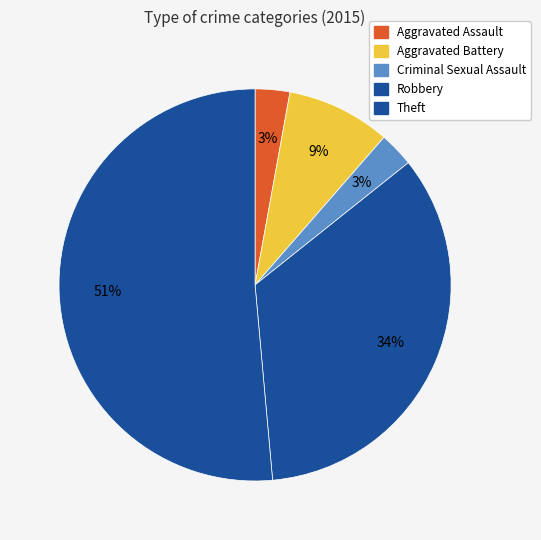

Which slice is the smallest?

Aggravated Assault